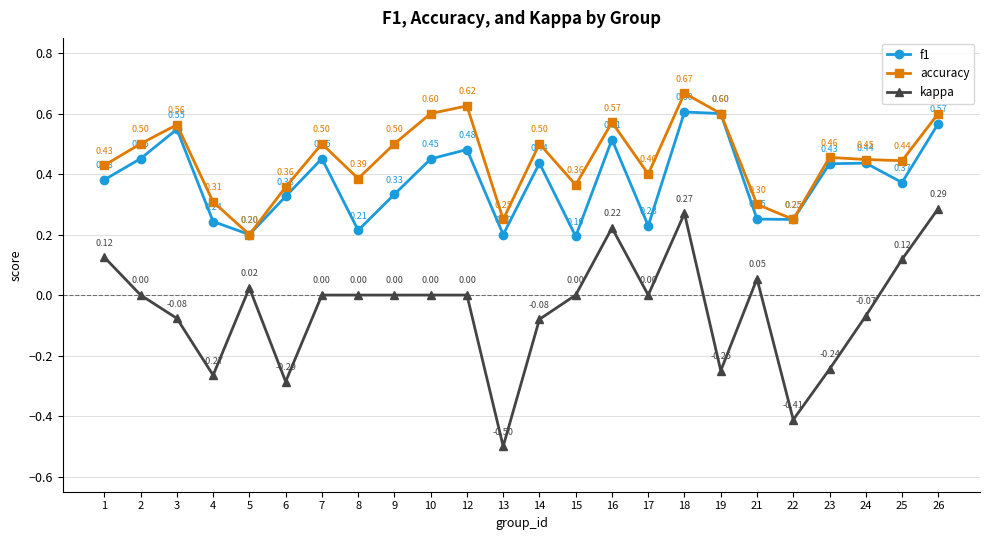

Read the f1 value at 15.

0.2